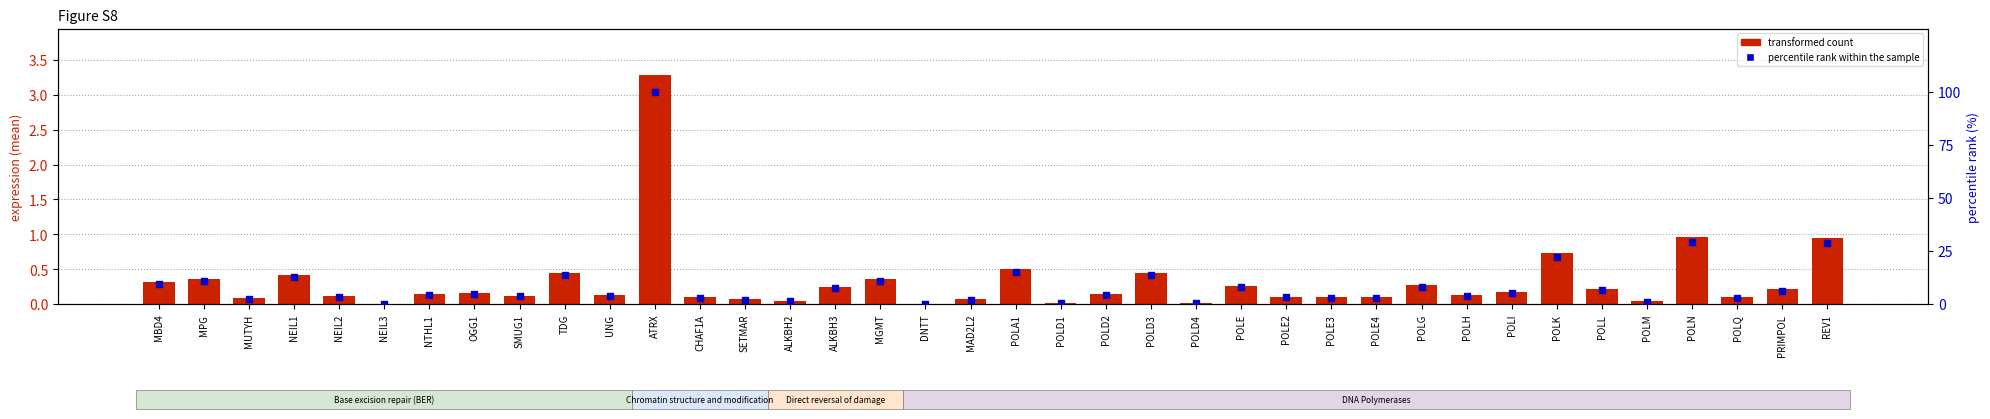

What are all the series names shown in the legend?

transformed count, percentile rank within the sample